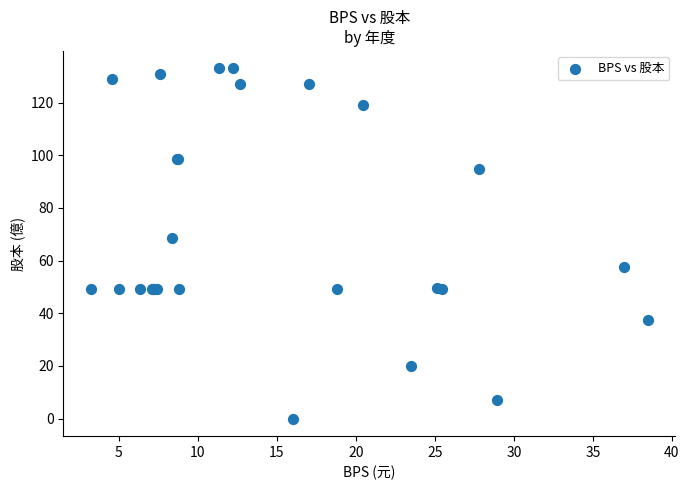

What Y value in the scatter plot is closest to 66?

68.7